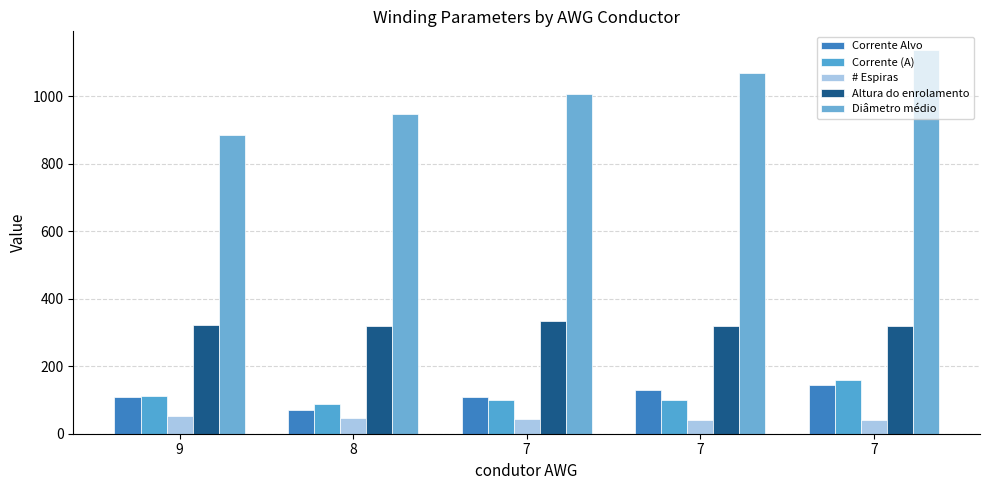

What is the sum of the Diâmetro médio values at 7 and 9?

2021.7